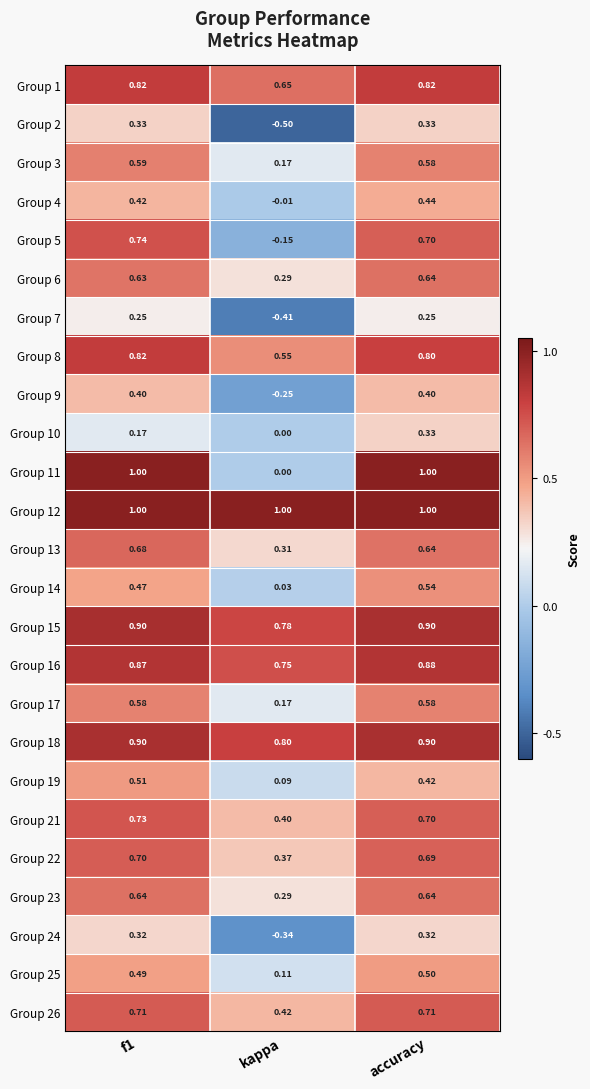

Where is Group 13 nearest to the value 0?

kappa